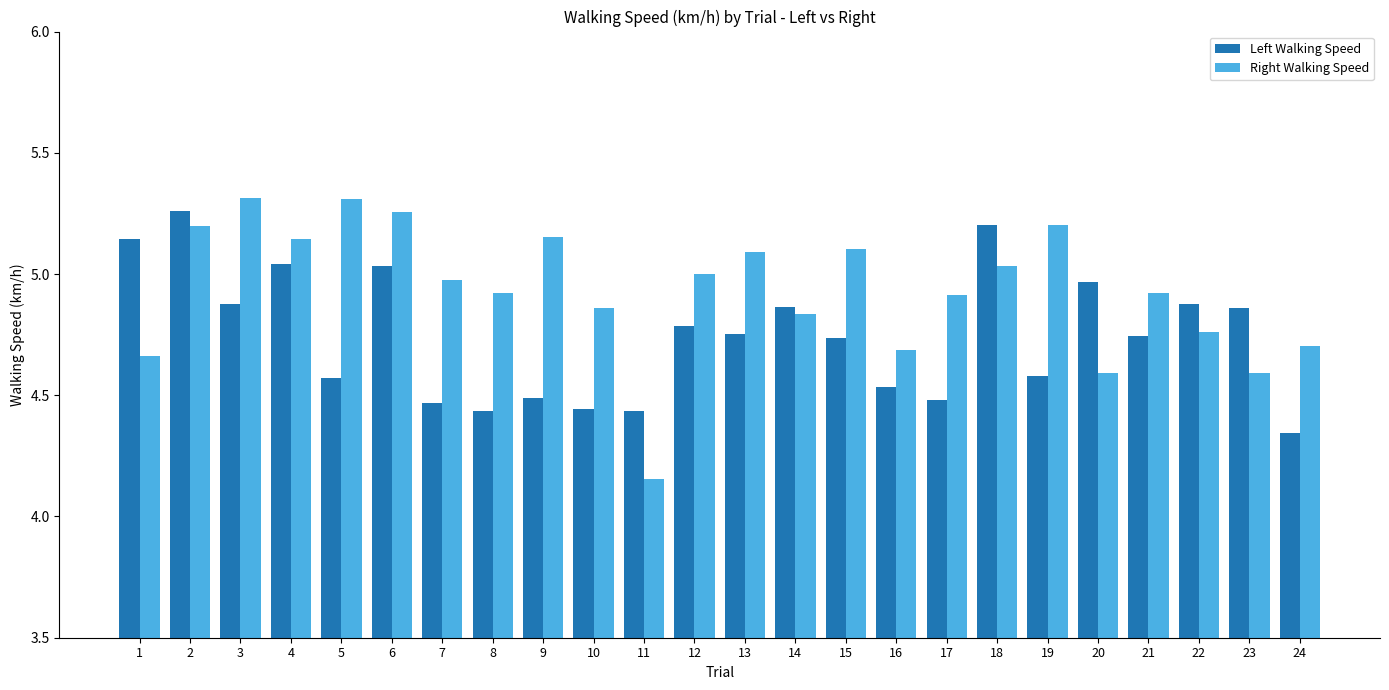

Which category has the lowest value in the Right Walking Speed series?

11